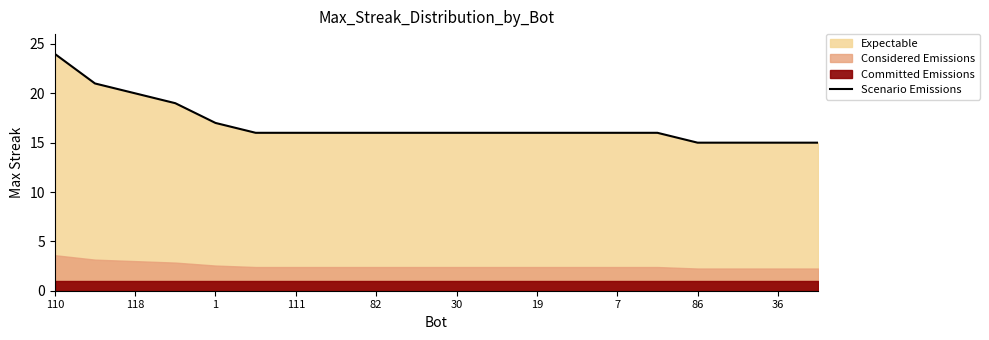

Which category has the highest value in the Scenario Emissions series?

110